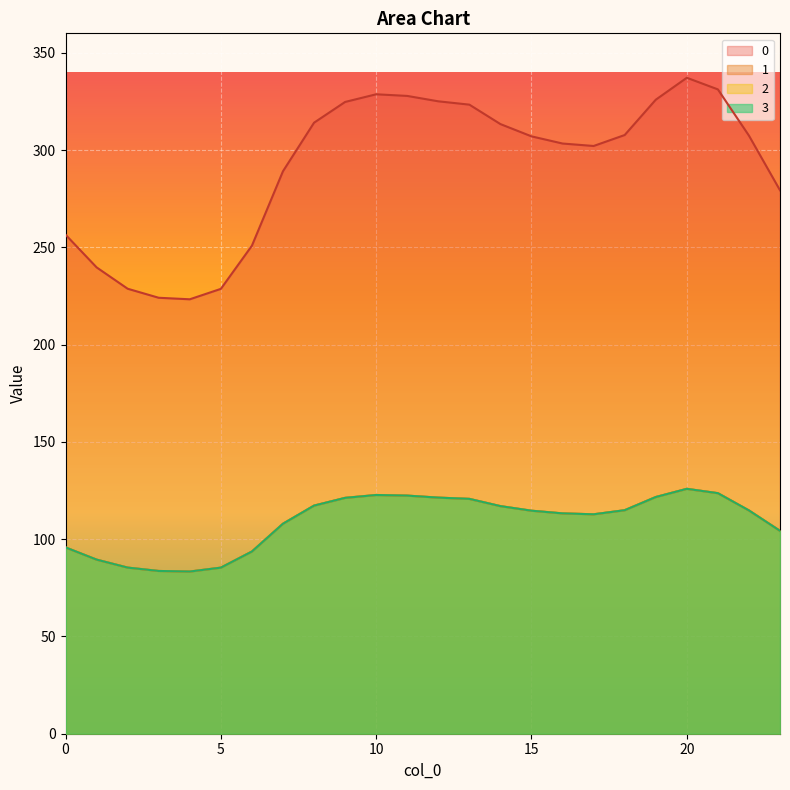

Reading left to right, transcribe all the data shown in this chart.

0: 256.5	239.7	228.7	224.1	223.3	228.7	250.9	289.1	314.1	324.7	328.7	327.8	325.1	323.3	313.4	307.1	303.4	302.1	307.7	325.9	337.2	331.2	307.4	279.3
1: 95.8	89.5	85.4	83.7	83.4	85.4	93.7	107.9	117.3	121.2	122.7	122.4	121.4	120.7	117.0	114.6	113.3	112.8	114.9	121.7	125.9	123.6	114.8	104.3
2: 95.8	89.5	85.4	83.7	83.4	85.4	93.7	107.9	117.3	121.2	122.7	122.4	121.4	120.7	117.0	114.6	113.3	112.8	114.9	121.7	125.9	123.6	114.8	104.3
3: 95.8	89.5	85.4	83.7	83.4	85.4	93.7	107.9	117.3	121.2	122.7	122.4	121.4	120.7	117.0	114.6	113.3	112.8	114.9	121.7	125.9	123.6	114.8	104.3